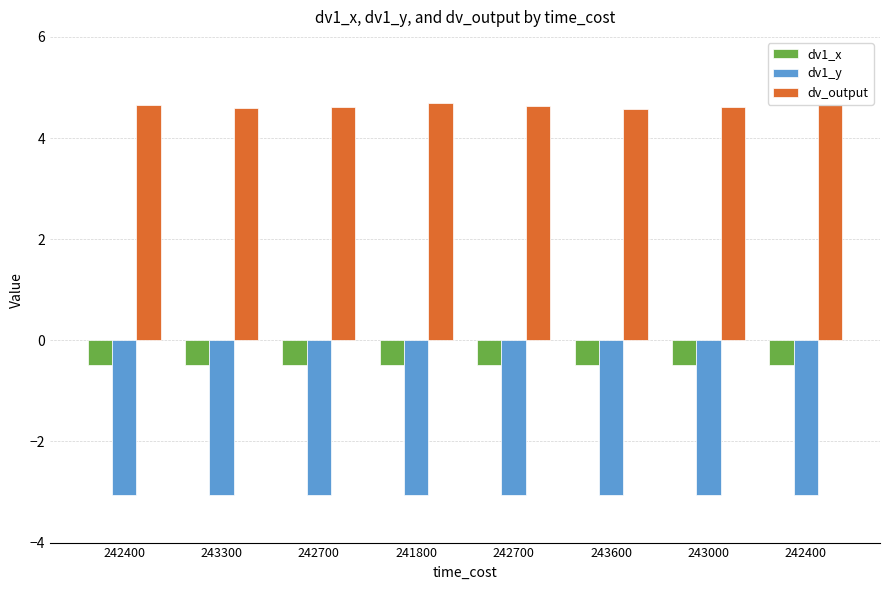

What is the approximate value of dv1_x at 242700?

-0.5